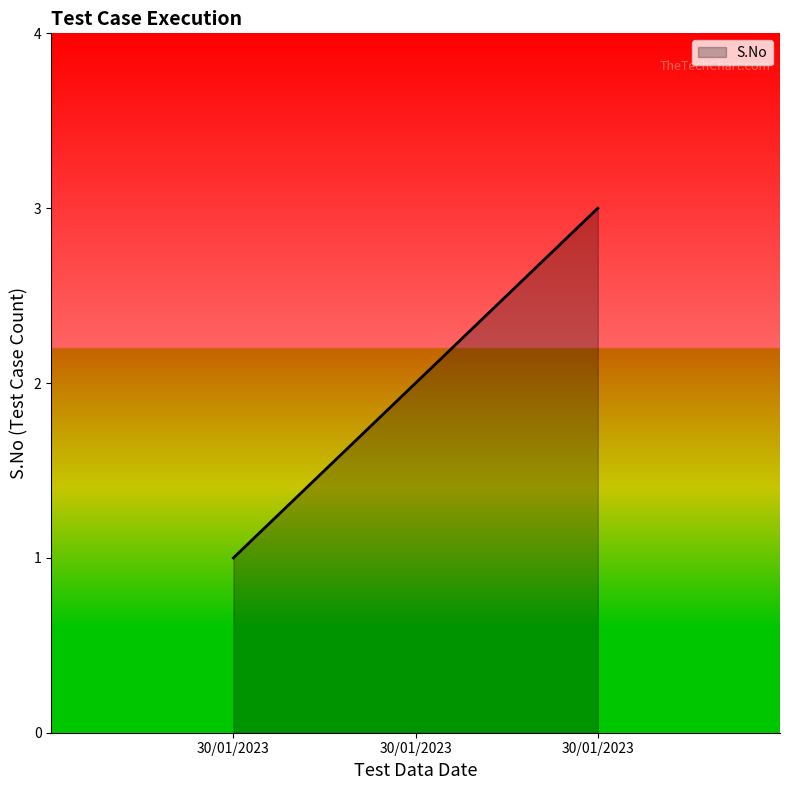

Does the chart have visible grid lines?

No